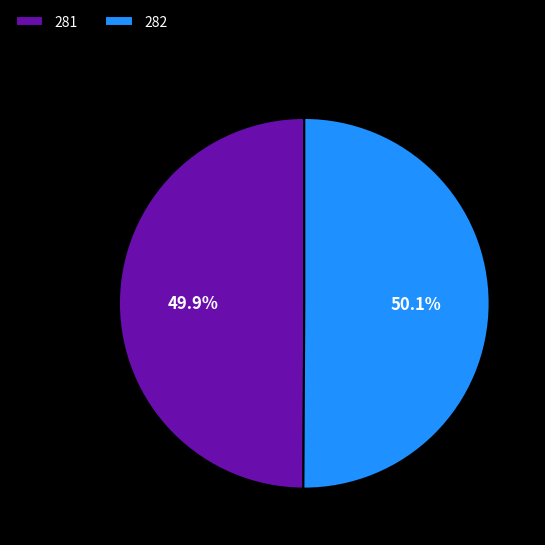

To the nearest percent, what portion does 282 represent?

50%